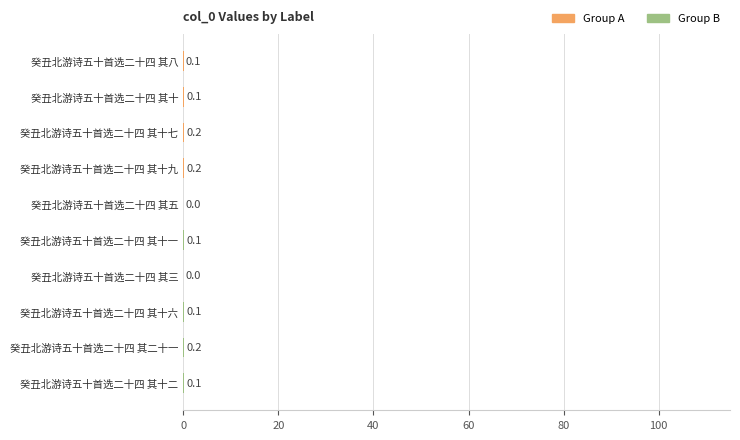

What is the greatest value displayed?

0.2